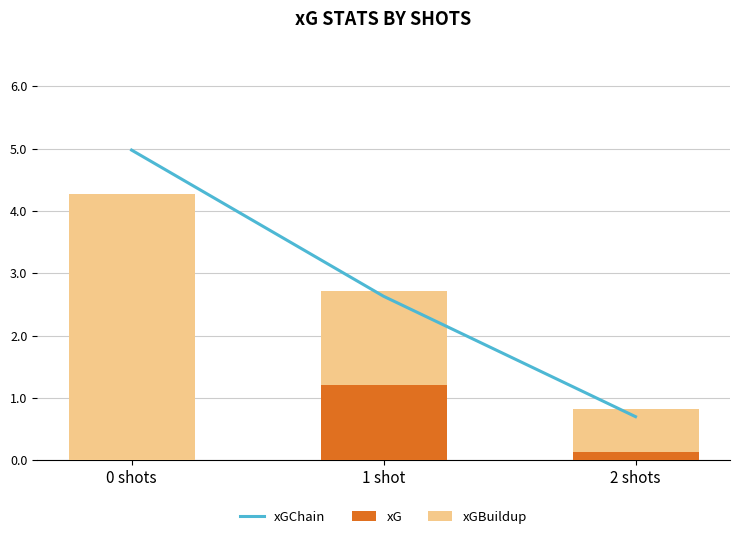

Between 0 shots and 2 shots, which series saw the biggest shift?

xGChain